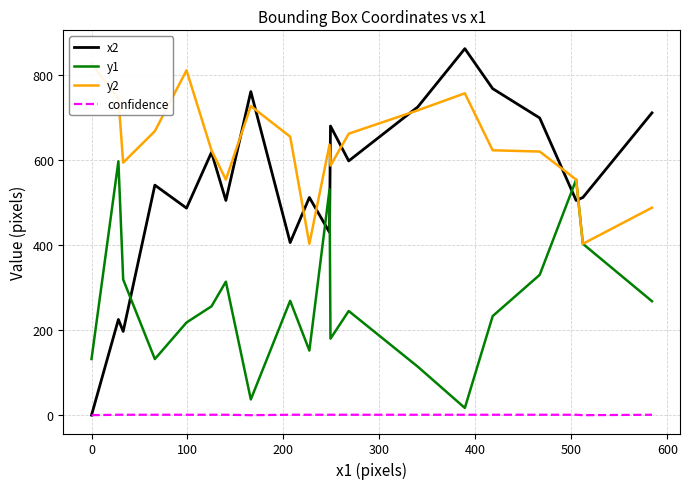

Is this an area chart (filled region under the line)?

No